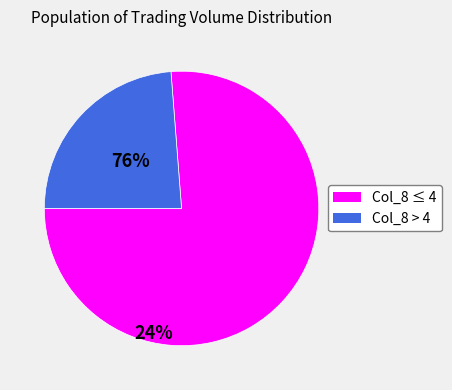

Does any single category account for the majority?

Yes